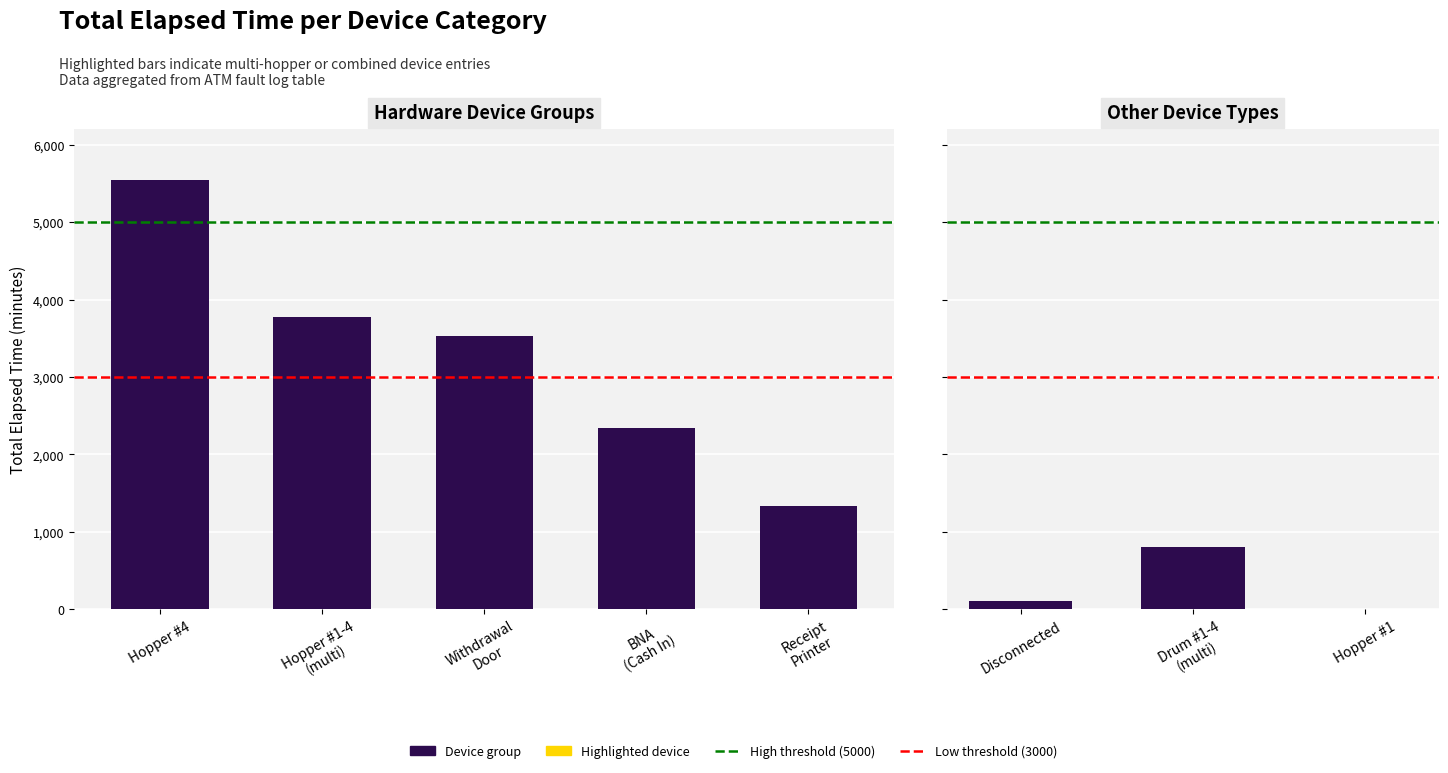

Count the number of data series in this chart.

1